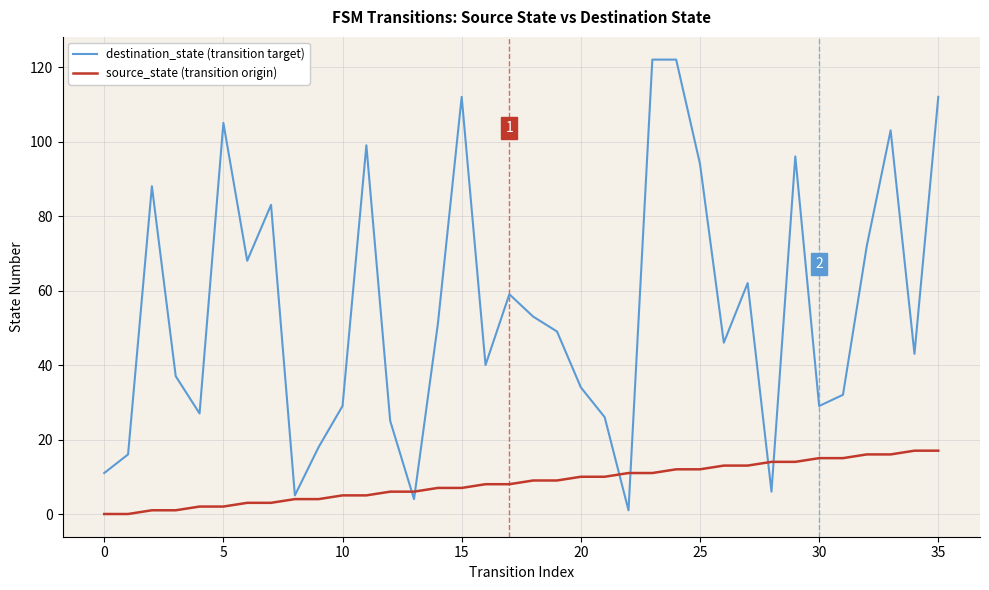

What is the difference between the maximum and minimum values in the destination_state (transition target) series?

121